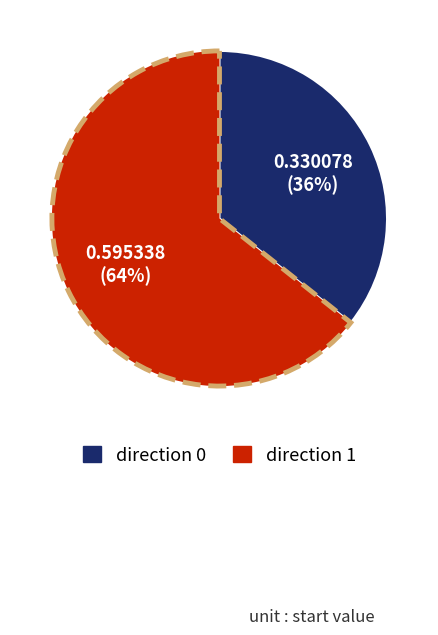

To the nearest percent, what is the average slice percentage?

50%